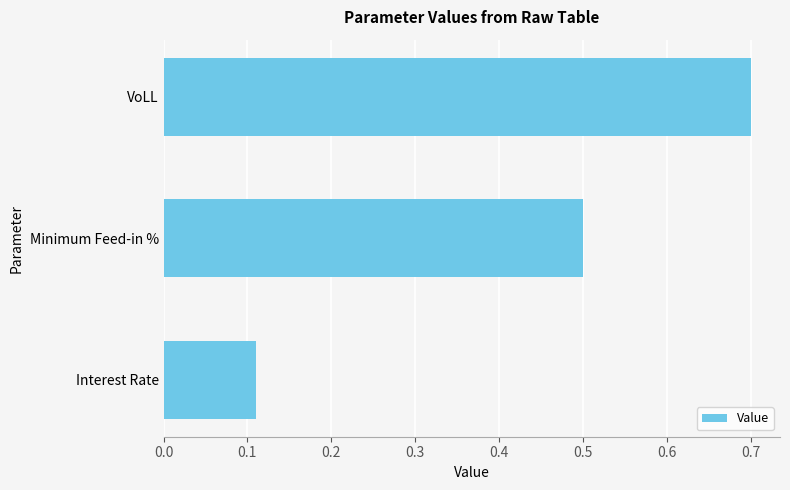

Is it true that the value at VoLL is 0.2?

False